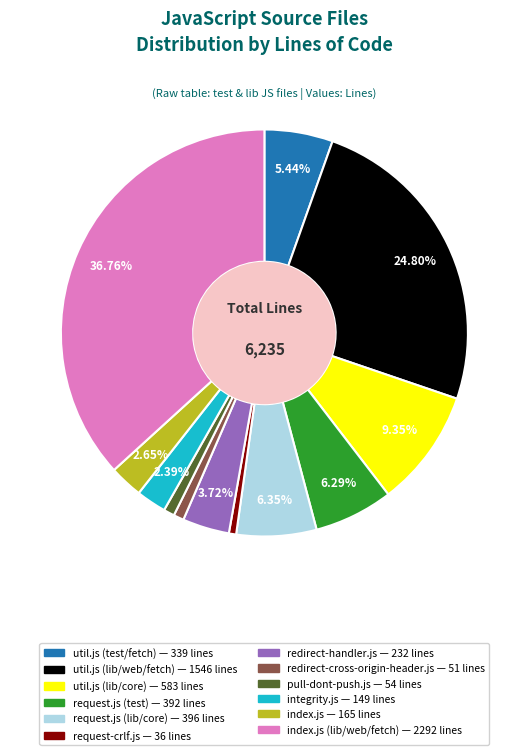

Is there any slice that represents more than half of the pie?

No